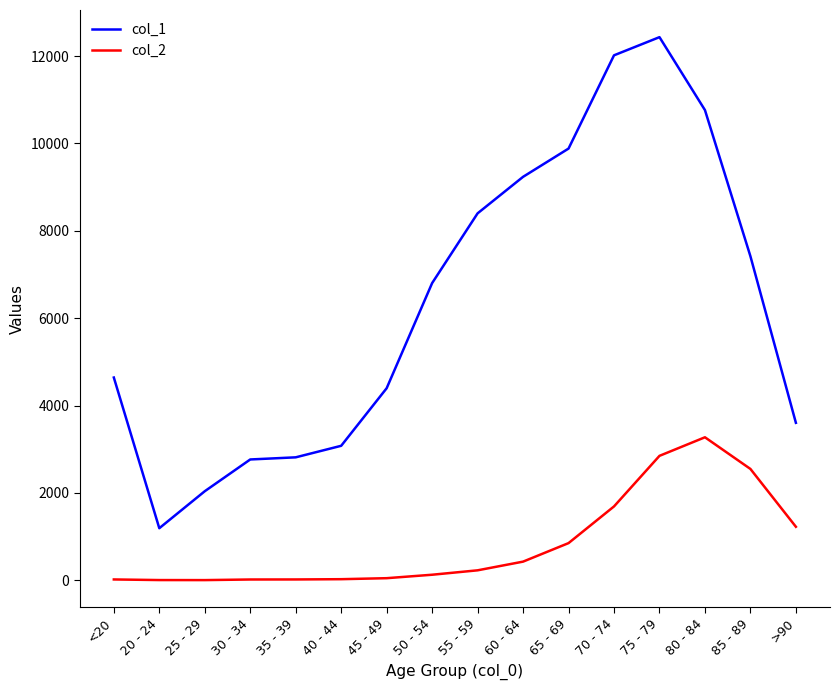

Which series has the largest range (max minus min)?

col_1